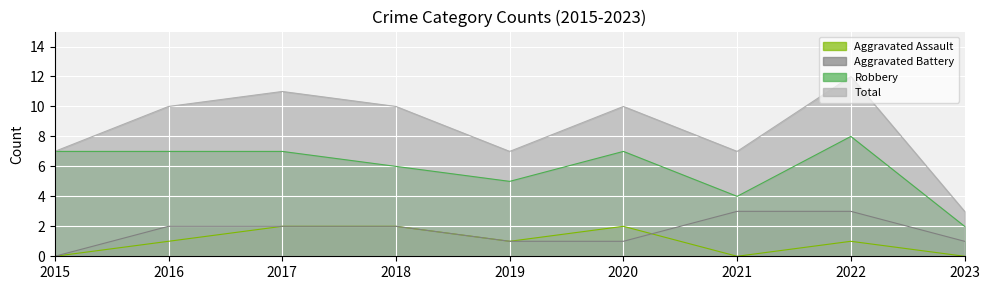

True or false: Aggravated Battery has more than 0 interior local peaks.

False